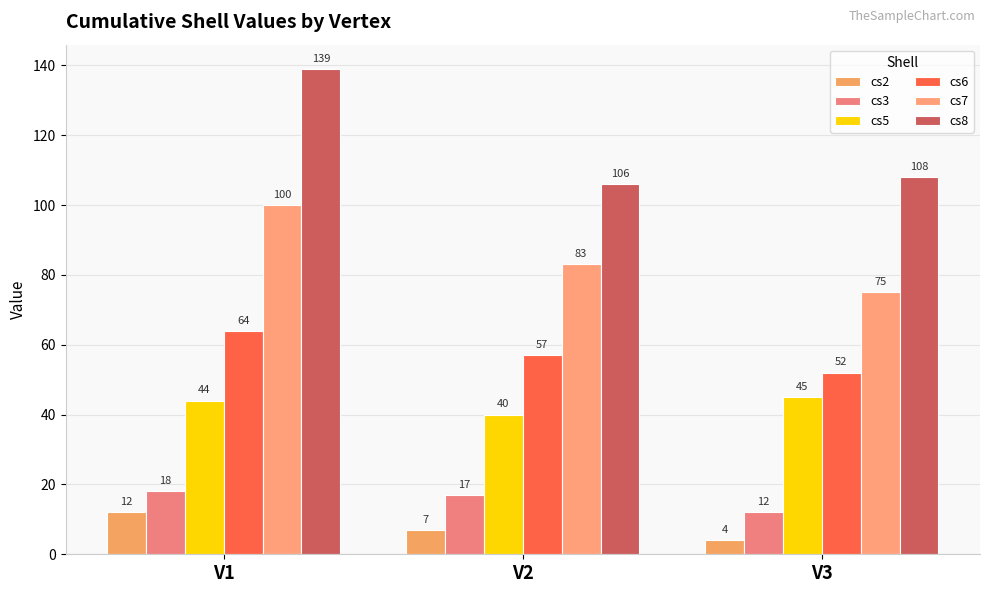

List the labels in order of cs3 value, largest first.

V1, V2, V3